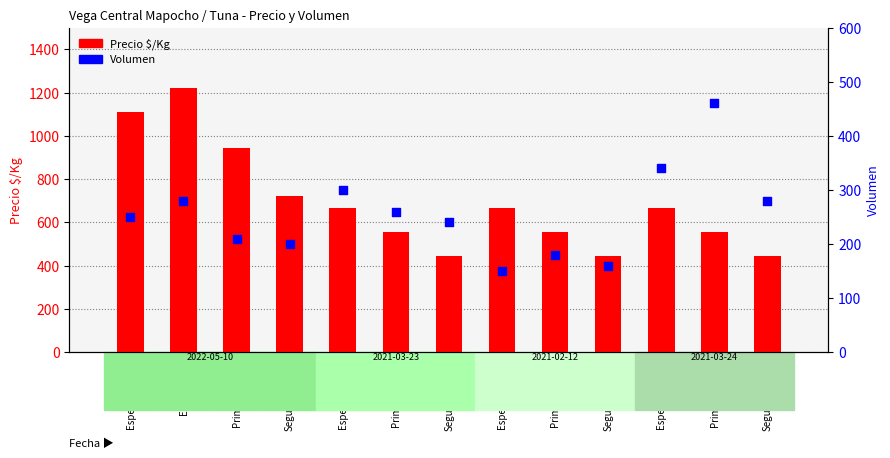

Which has a higher value, Primera-05/10 or Especial-02/12?

Primera-05/10